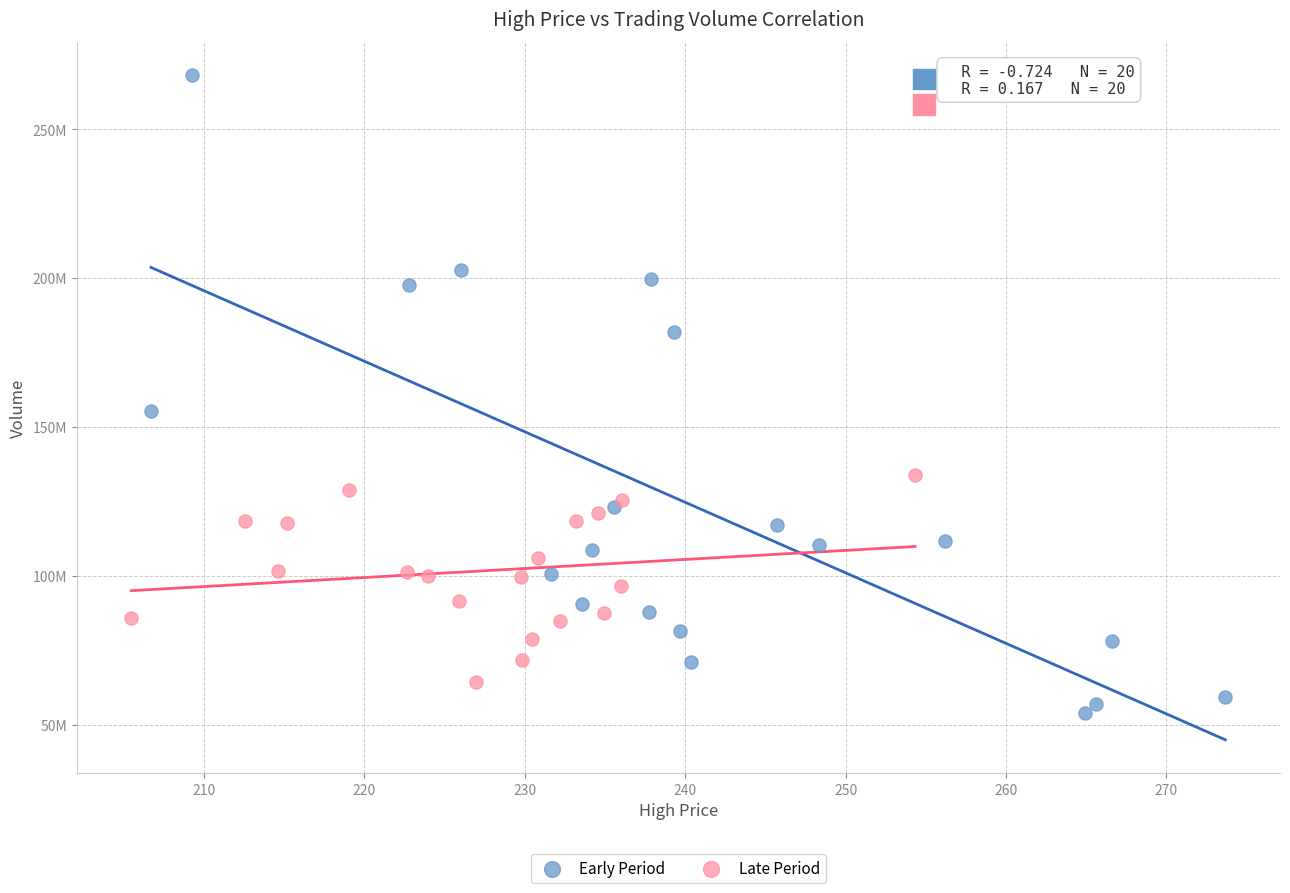

Which series reaches the maximum Y coordinate?

Early Period